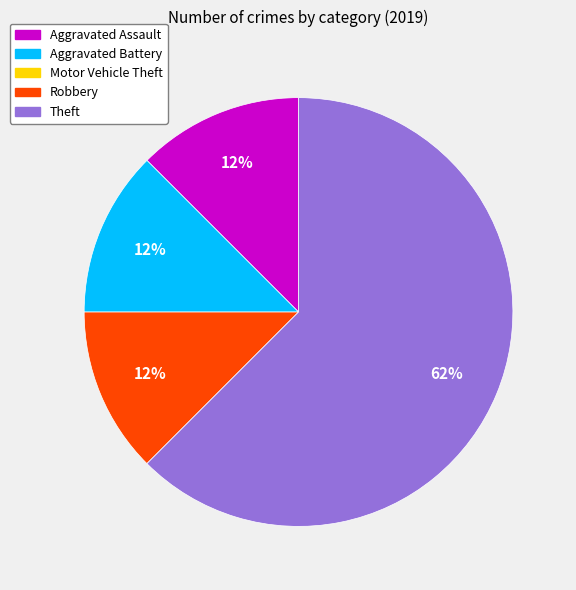

To the nearest percent, what is the average slice percentage?

25%